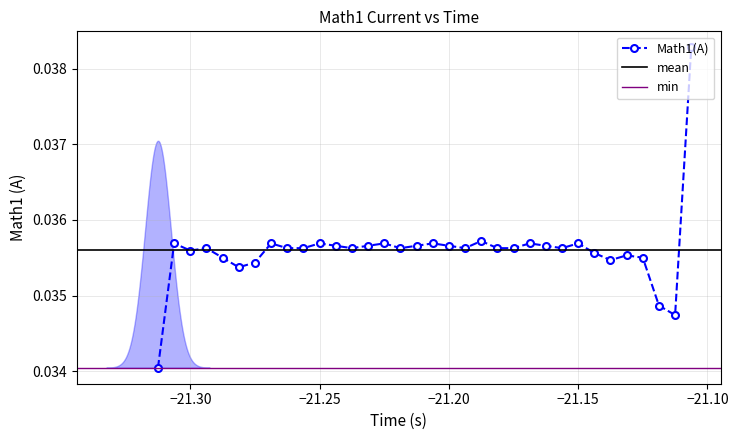

How many Math1(A) values are between 0 and 1?

34